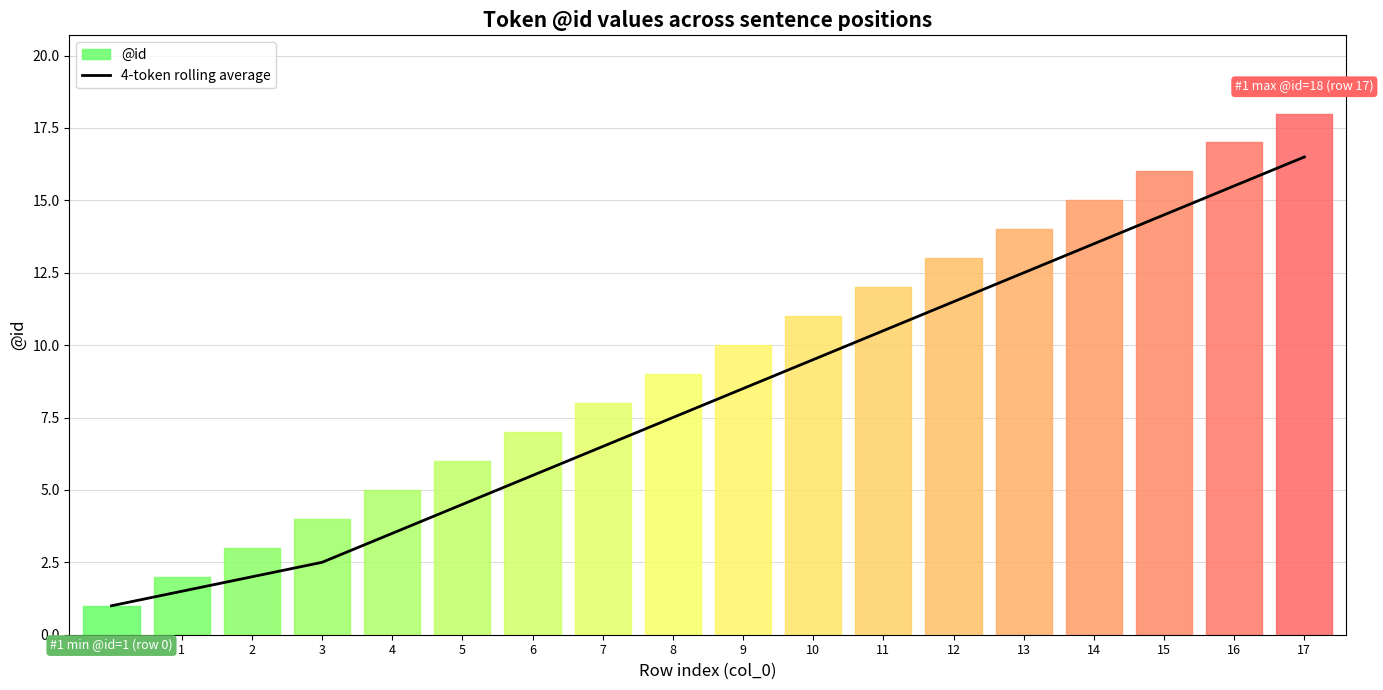

Rank the categories by 4-token rolling average value from lowest to highest.

0, 1, 2, 3, 4, 5, 6, 7, 8, 9, 10, 11, 12, 13, 14, 15, 16, 17